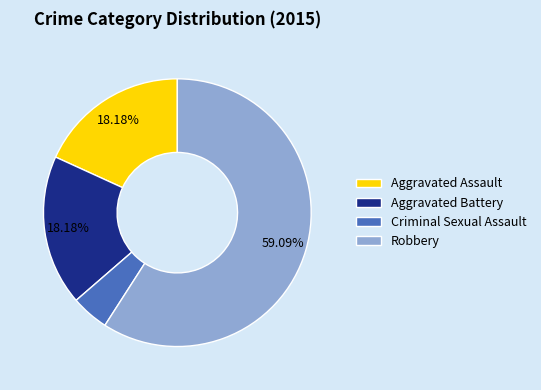

To the nearest percent, what is the average slice percentage?

25%